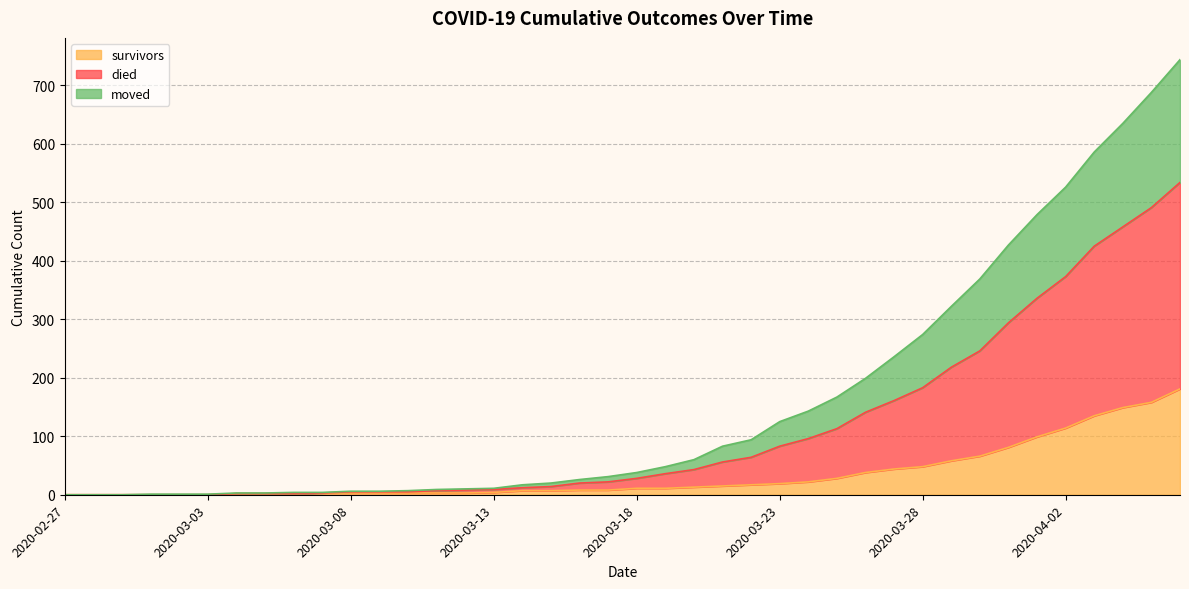

Which has a higher value, 2020-03-25 or 2020-03-19?

2020-03-25